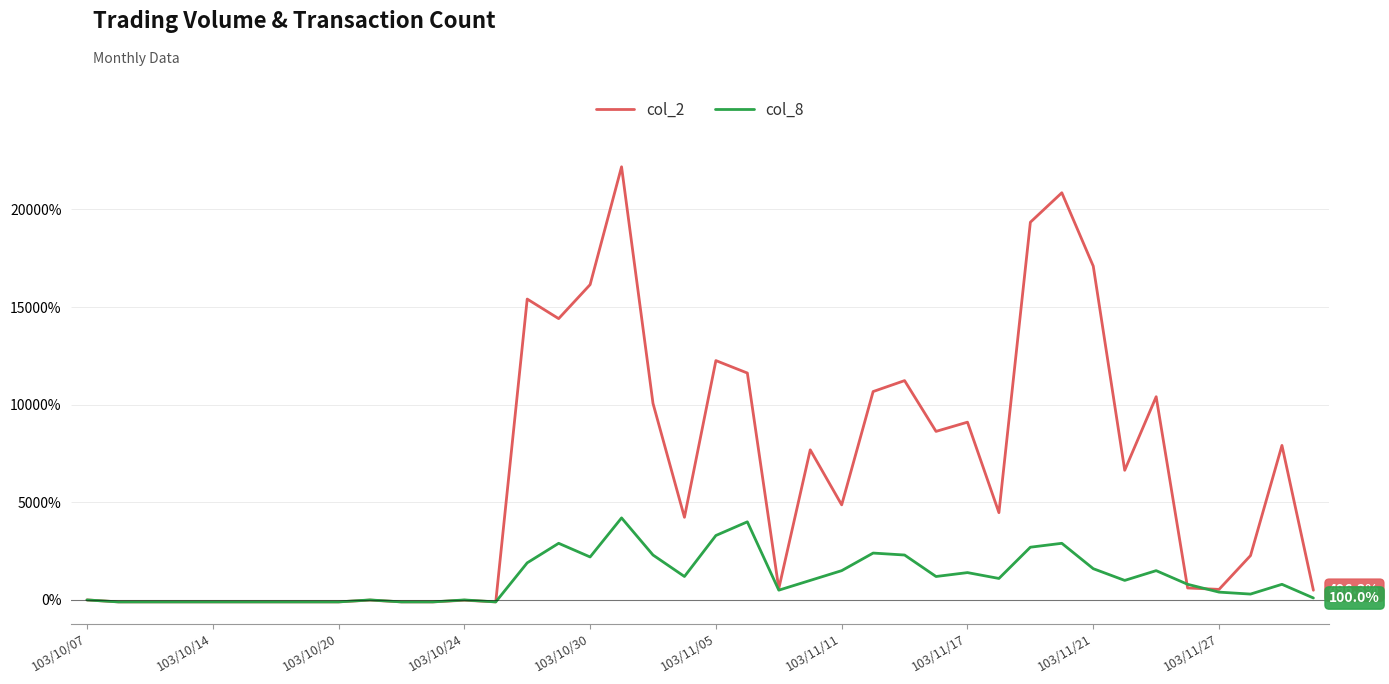

Which series has the largest total across all categories?

col_2